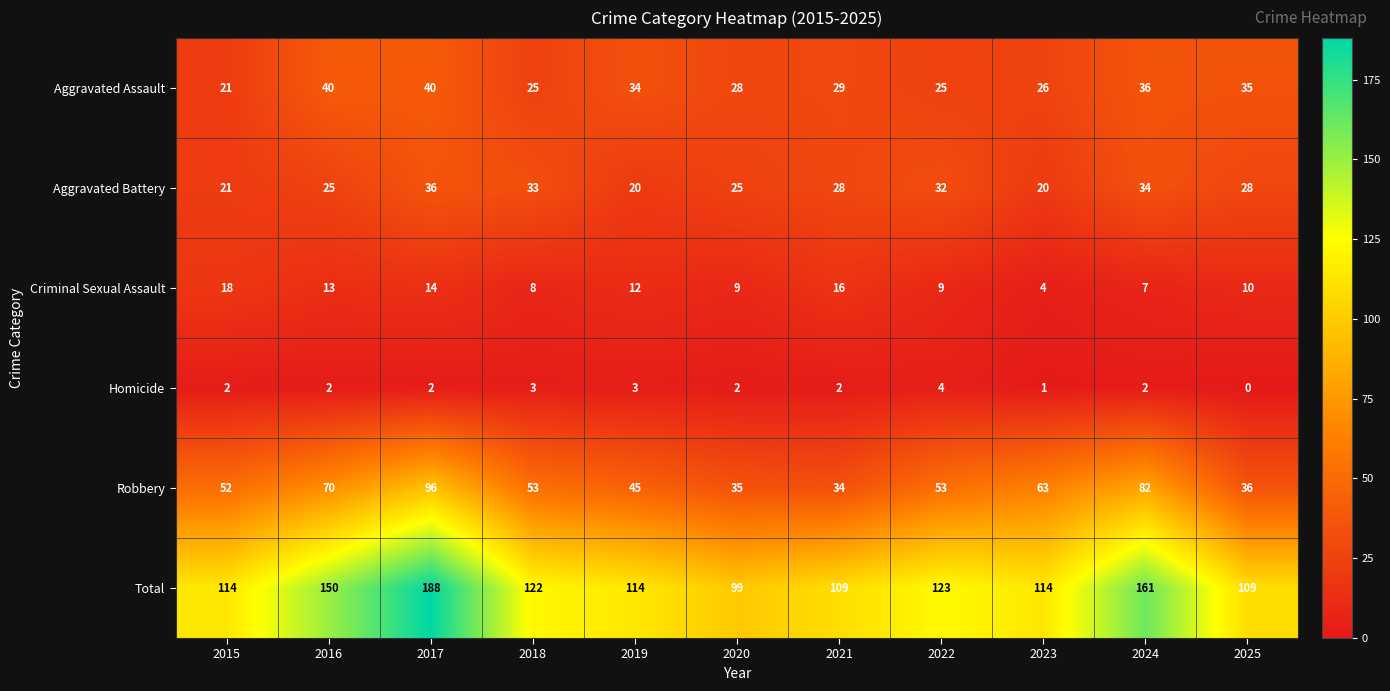

Is it true that Total equals 71 at 2016?

False